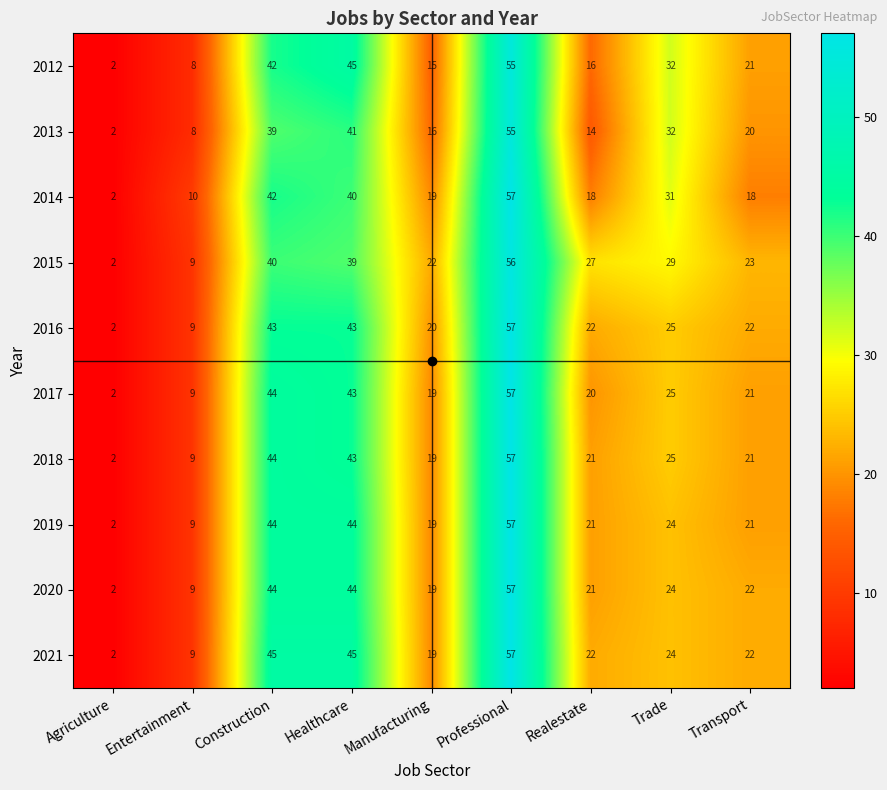

Between Entertainment and Manufacturing, which series saw the biggest shift?

2015